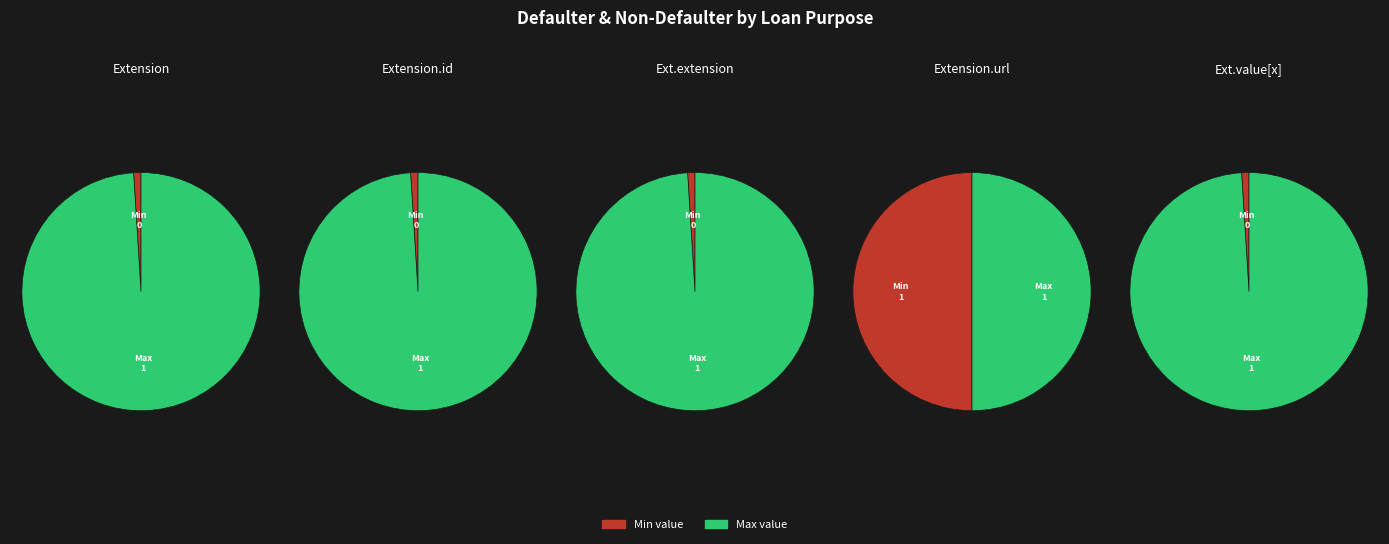

Is there a majority slice in this chart?

Yes